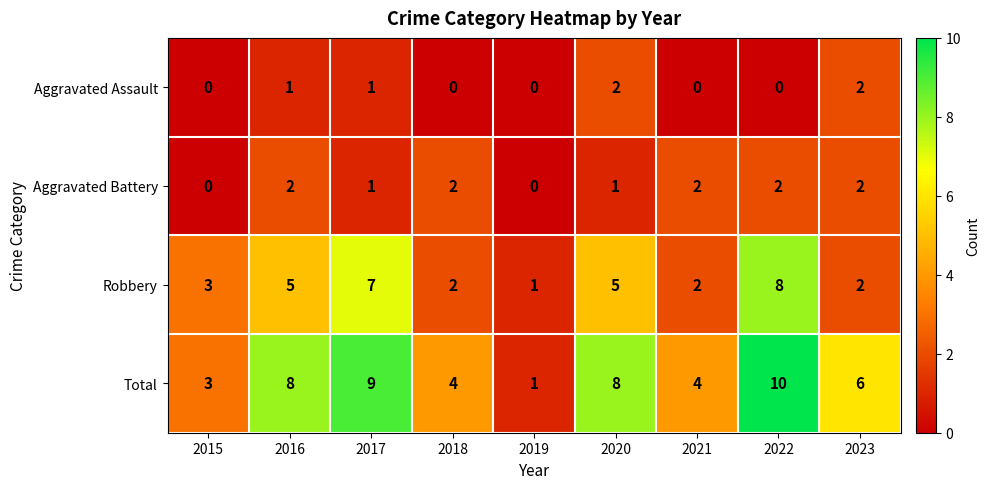

The value of Total at 2018 is 6. True or false?

False